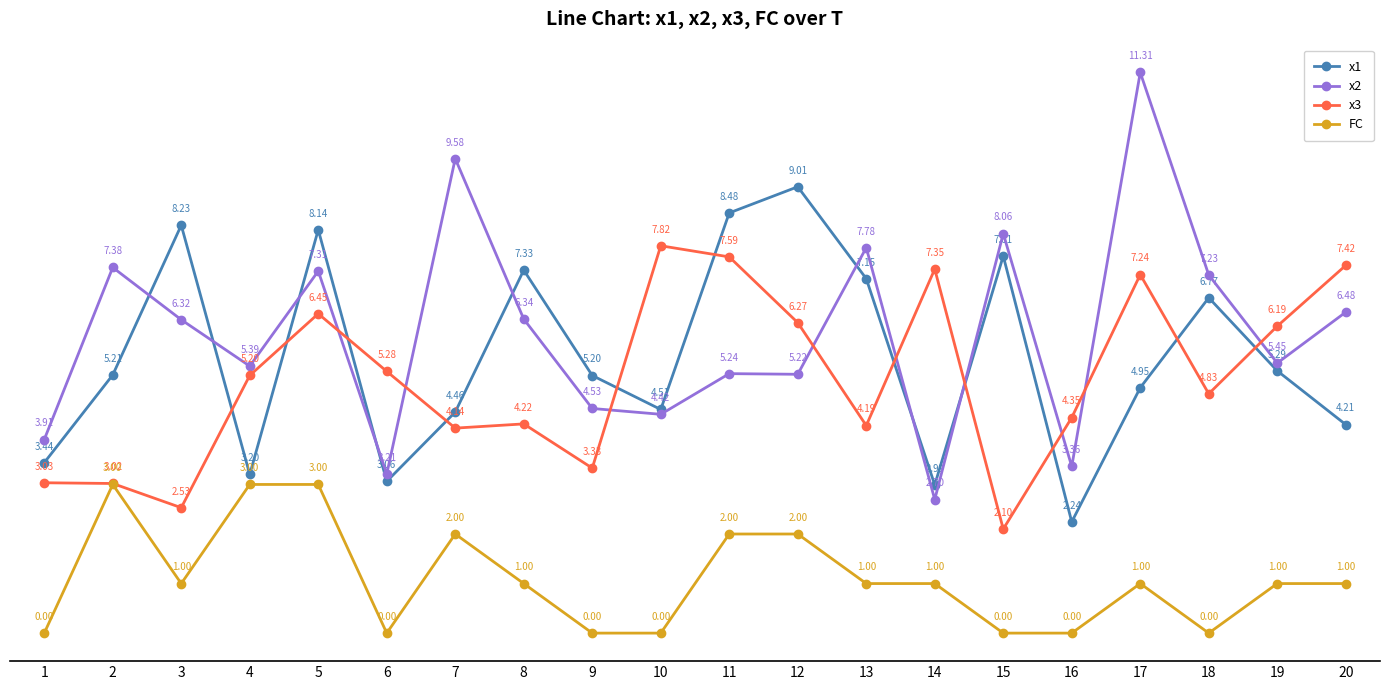

At which label does x3 first exceed 5?

4